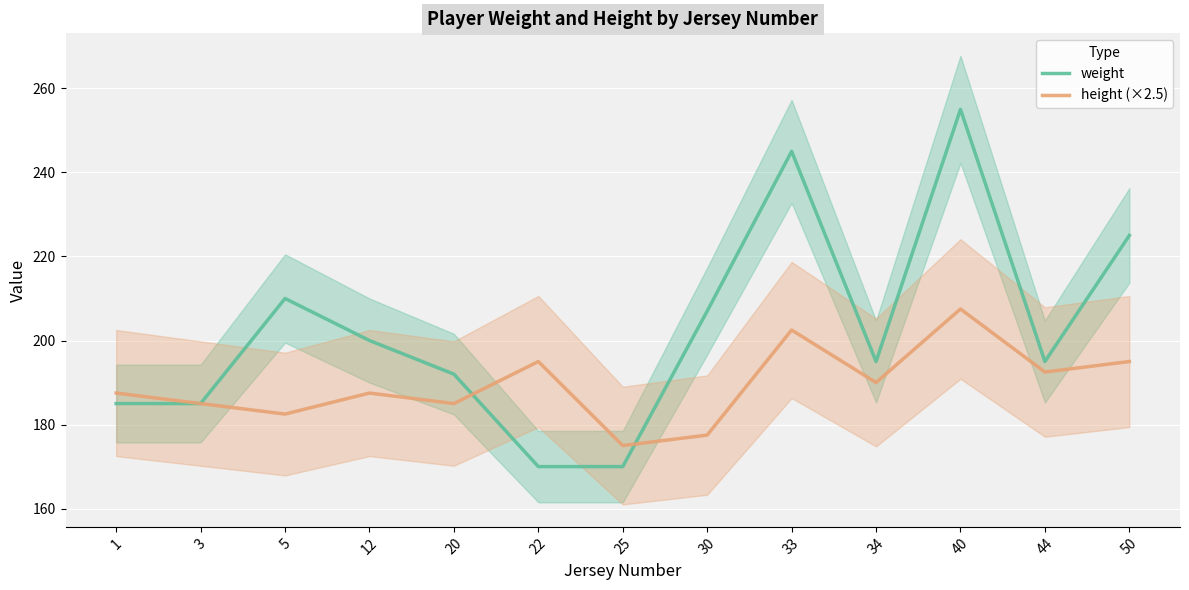

At which category is the sum across all series the highest?

40